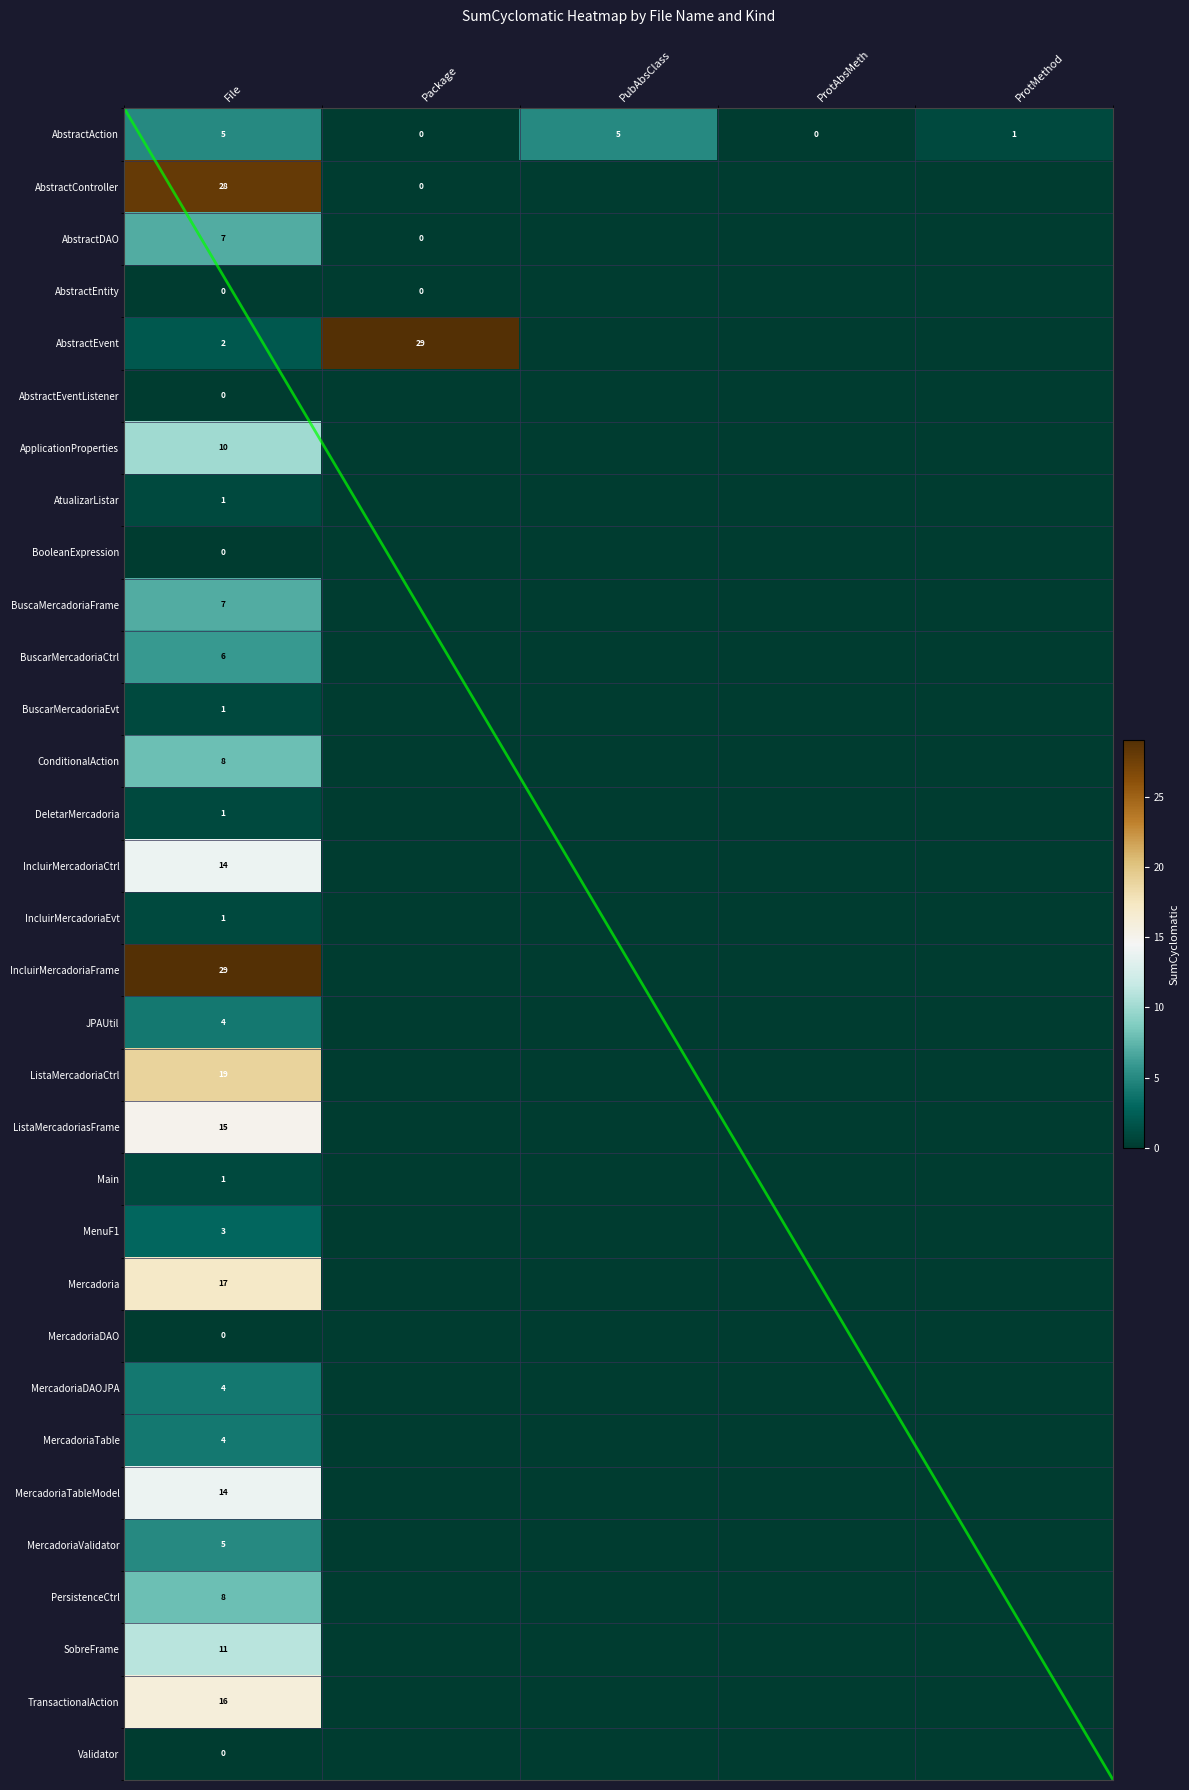

Which category has the lowest value across all series?

Package